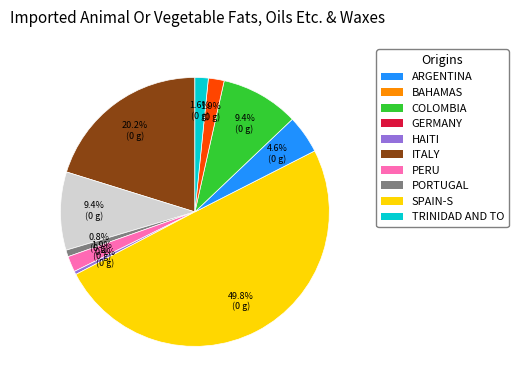

Is COLOMBIA the majority of the pie?

No